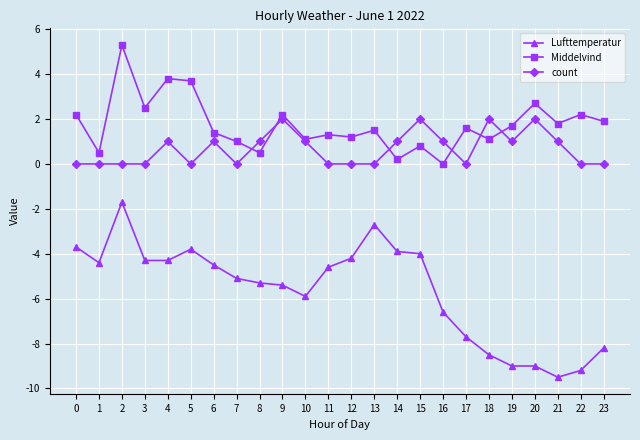

Reading left to right, transcribe all the data shown in this chart.

Lufttemperatur: -3.7	-4.4	-1.7	-4.3	-4.3	-3.8	-4.5	-5.1	-5.3	-5.4	-5.9	-4.6	-4.2	-2.7	-3.9	-4.0	-6.6	-7.7	-8.5	-9.0	-9.0	-9.5	-9.2	-8.2
Middelvind: 2.2	0.5	5.3	2.5	3.8	3.7	1.4	1.0	0.5	2.2	1.1	1.3	1.2	1.5	0.2	0.8	0.0	1.6	1.1	1.7	2.7	1.8	2.2	1.9
count: 0.0	0.0	0.0	0.0	1.0	0.0	1.0	0.0	1.0	2.0	1.0	0.0	0.0	0.0	1.0	2.0	1.0	0.0	2.0	1.0	2.0	1.0	0.0	0.0